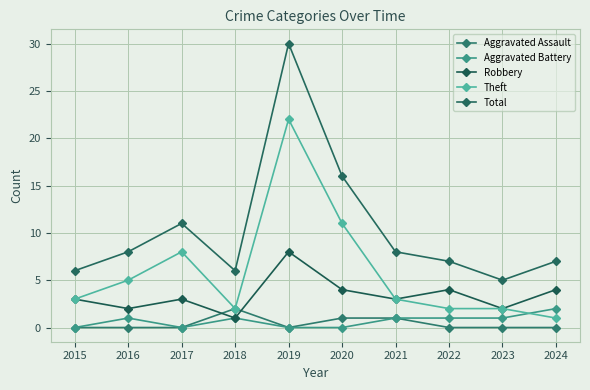

True or false: Aggravated Battery and Total intersect in this chart.

False